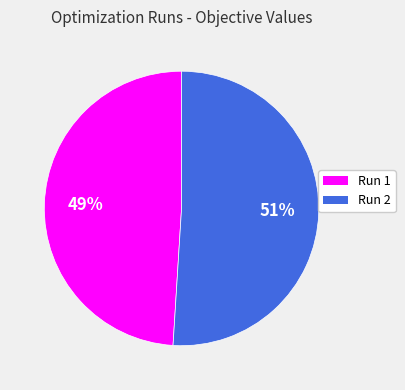

To the nearest percent, what is the combined percentage of Run 1 and Run 2?

100%